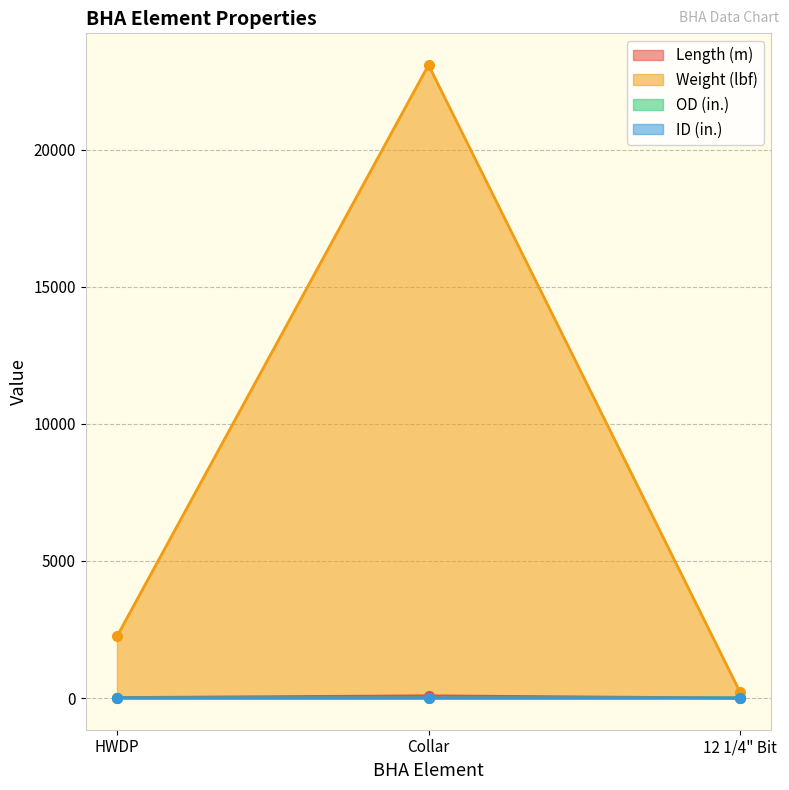

Count the number of categories in the chart.

3